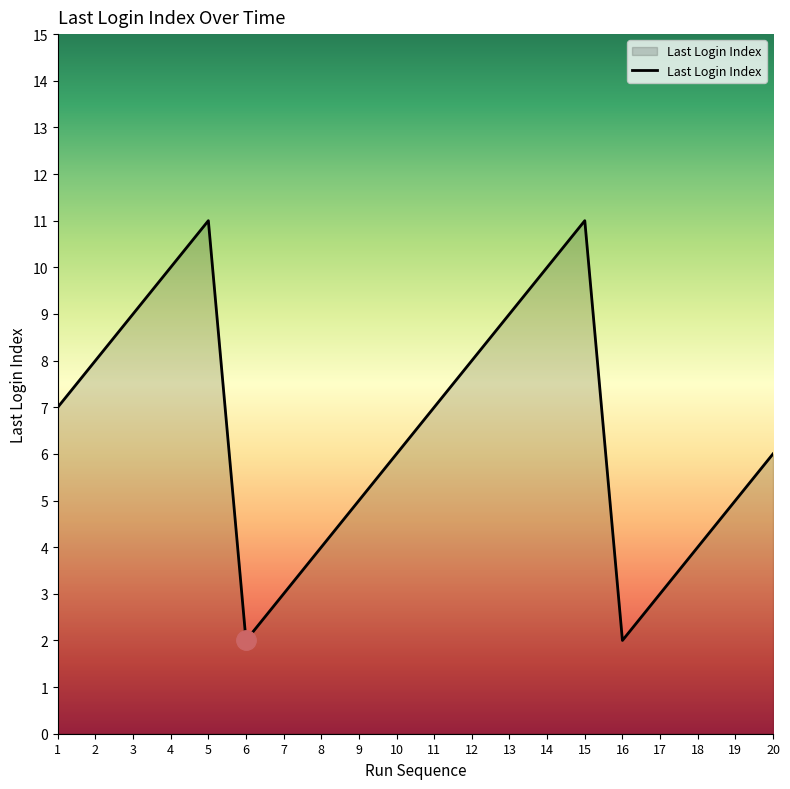

True or false: the data shows 8 at 9.

False